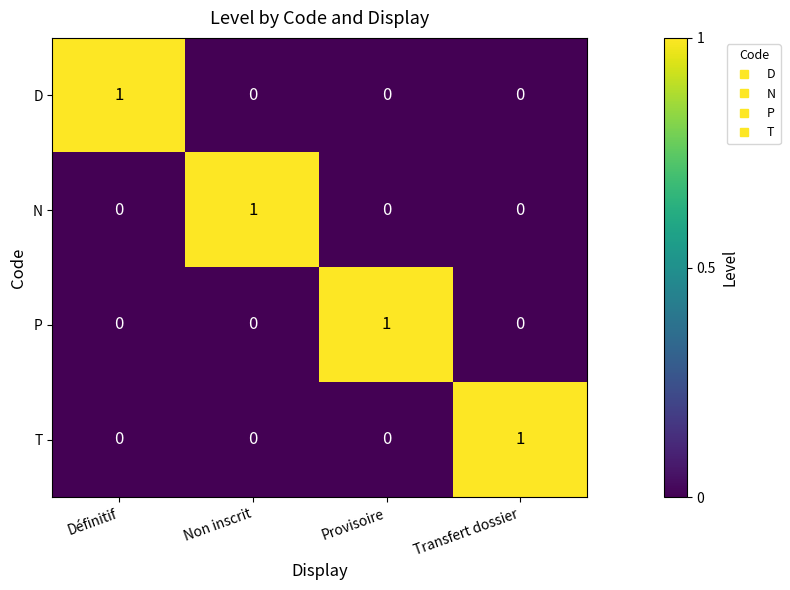

The T series shows 1 at Définitif. True or false?

False